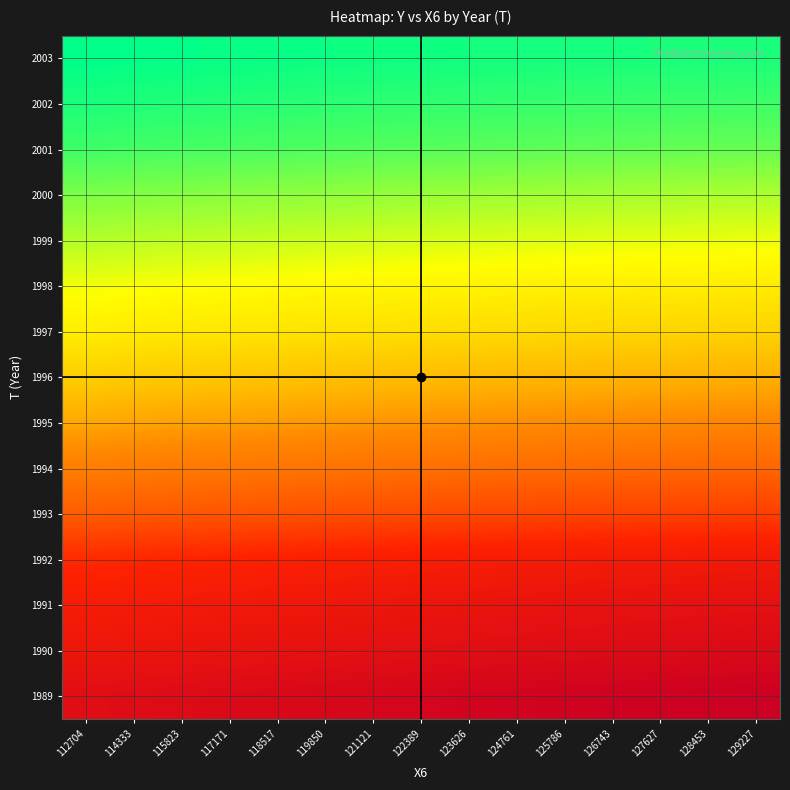

Between 114333 and 122389, which is larger?

122389